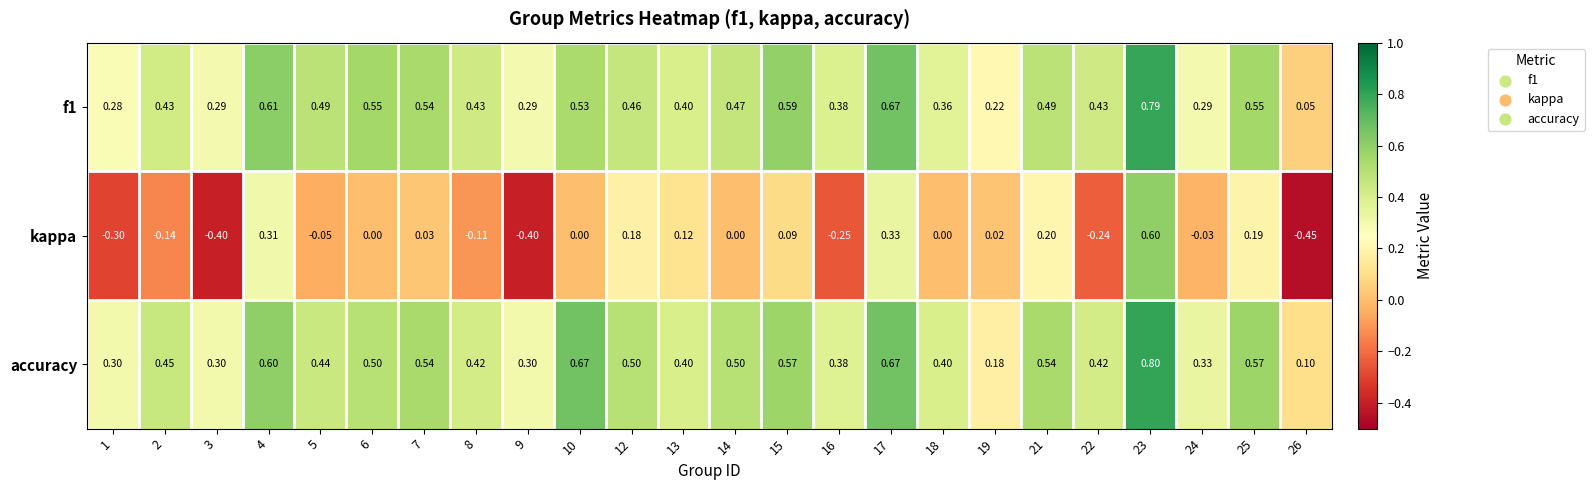

Which series changed the most between 16 and 25?

kappa